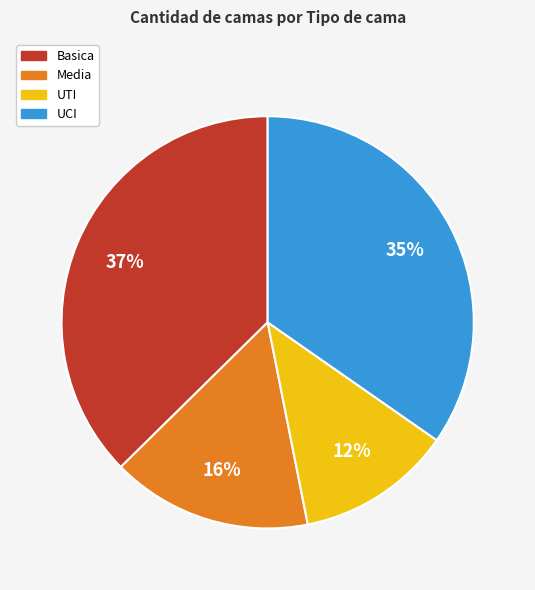

True or false: Basica accounts for 37% of the total.

True